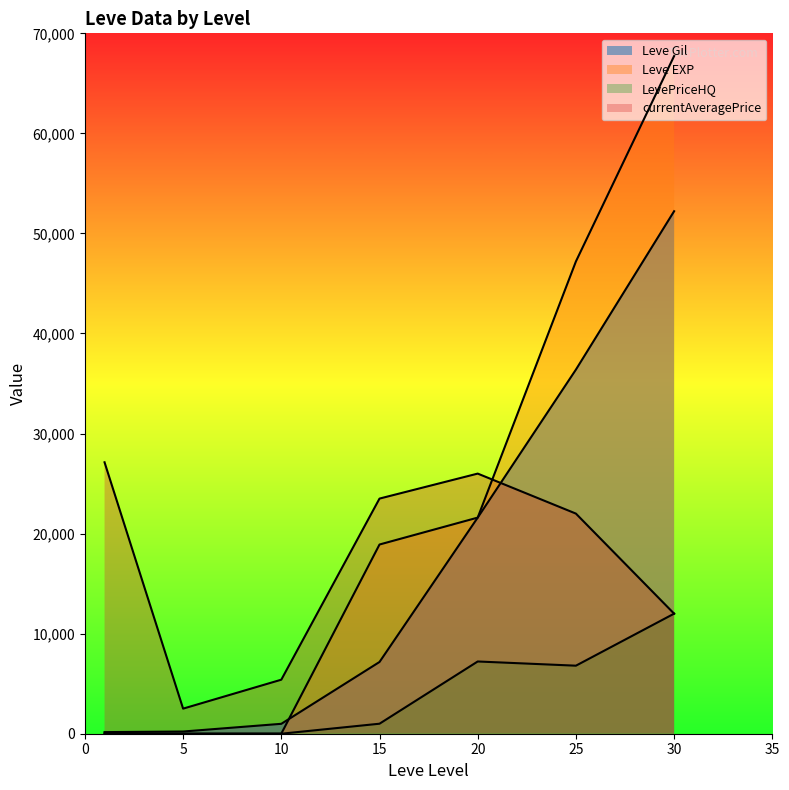

True or false: Leve Gil and LevePriceHQ cross at least once.

False